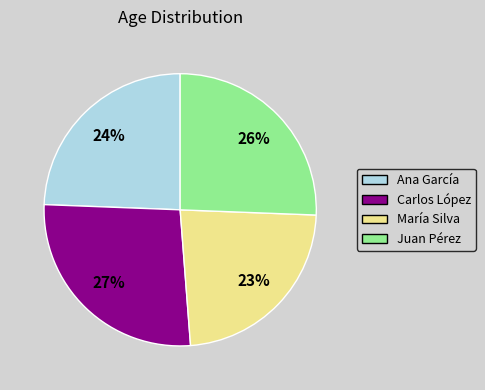

To the nearest percent, what is the combined percentage of Ana García and Carlos López?

51%